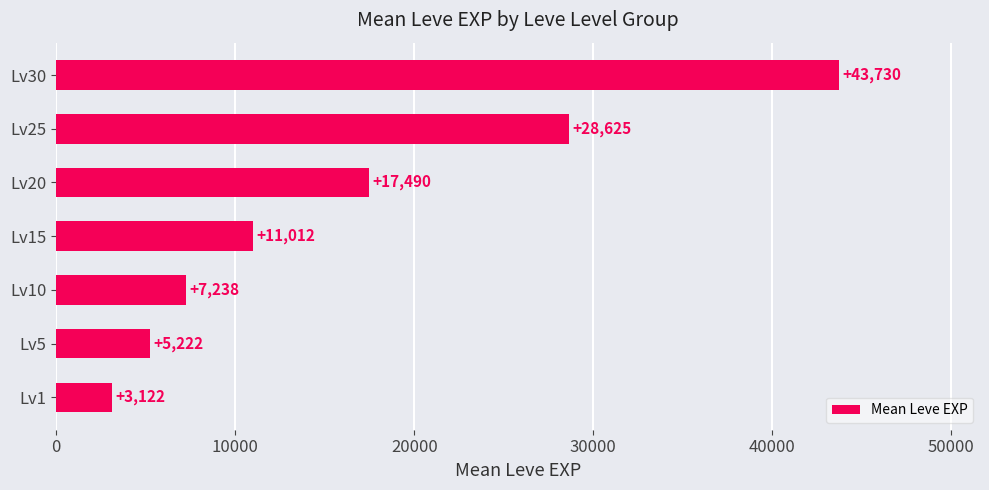

True or false: the data shows 5027 at Lv15.

False